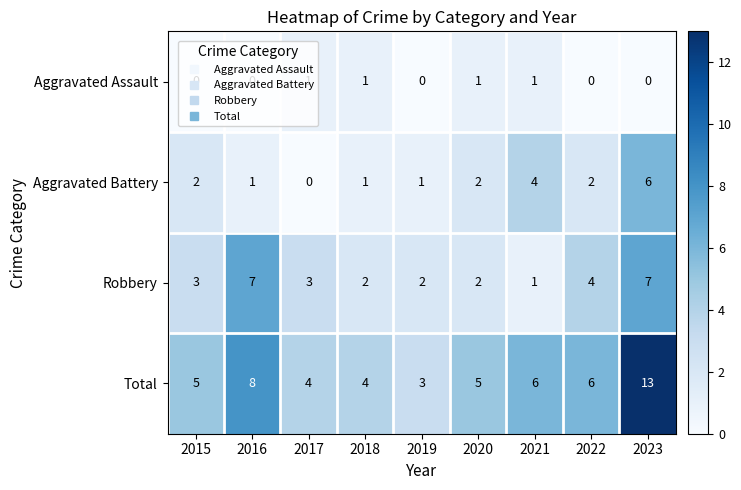

Between 2015 and 2019, which series saw the biggest shift?

Total